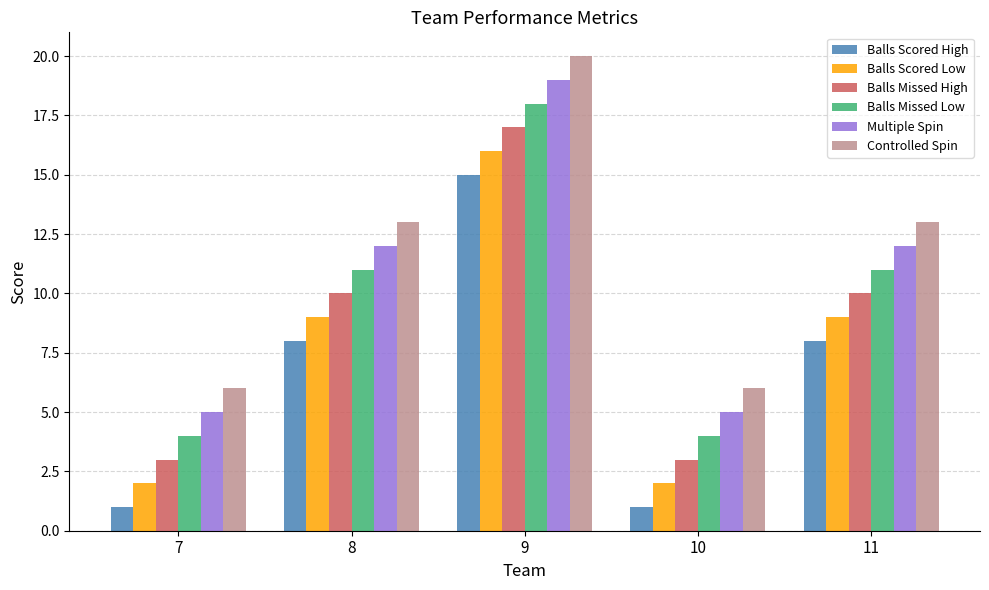

The Multiple Spin series shows 3 at 11. True or false?

False